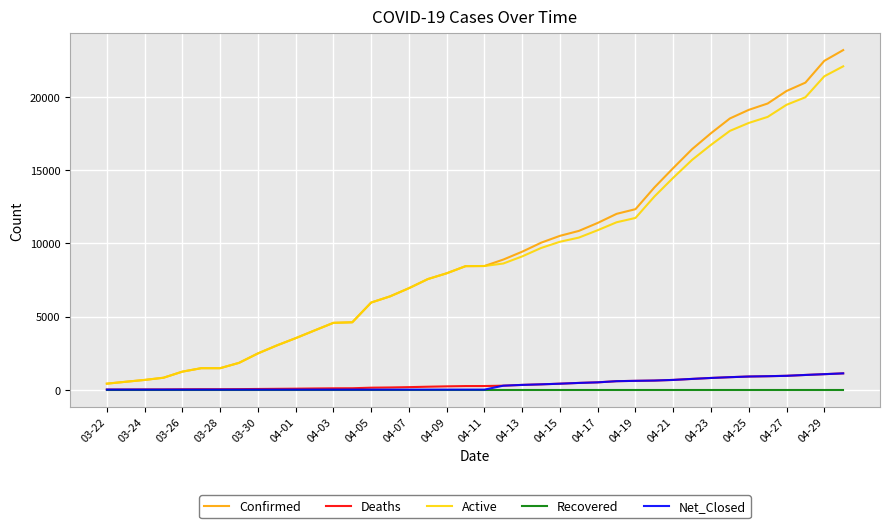

What is the maximum value shown in the chart?

23220